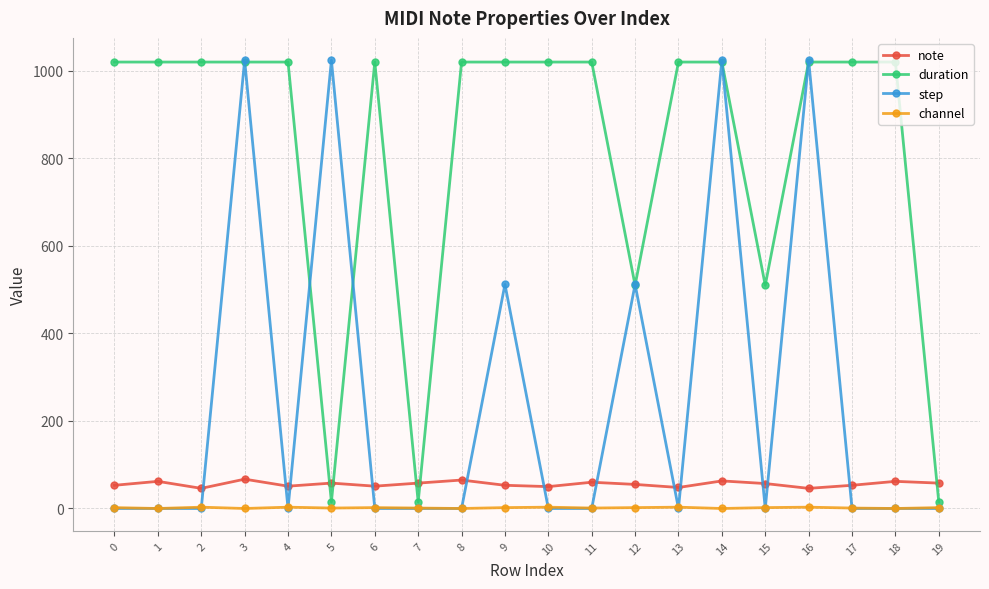

The value of note at 7 is 58. True or false?

True